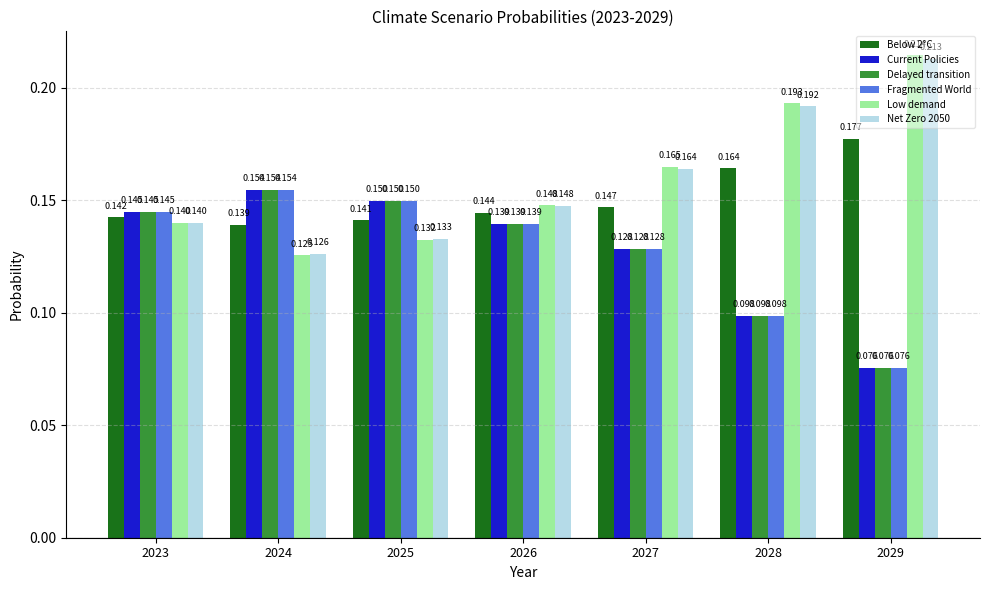

Is the value of Delayed transition at 2025 greater than the value of Fragmented World at 2023?

Yes